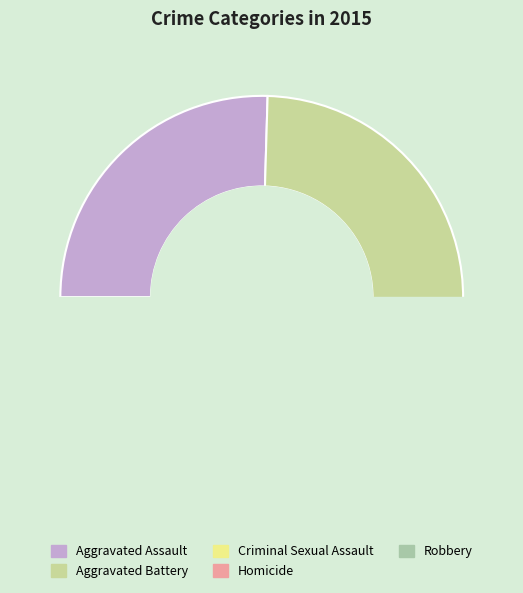

What is the ratio of the value at Robbery to the value at Homicide?

9.0